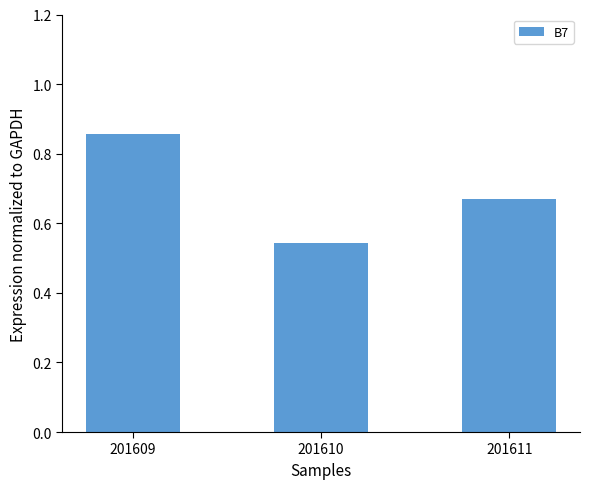

List the labels in order of value, smallest first.

201610, 201611, 201609